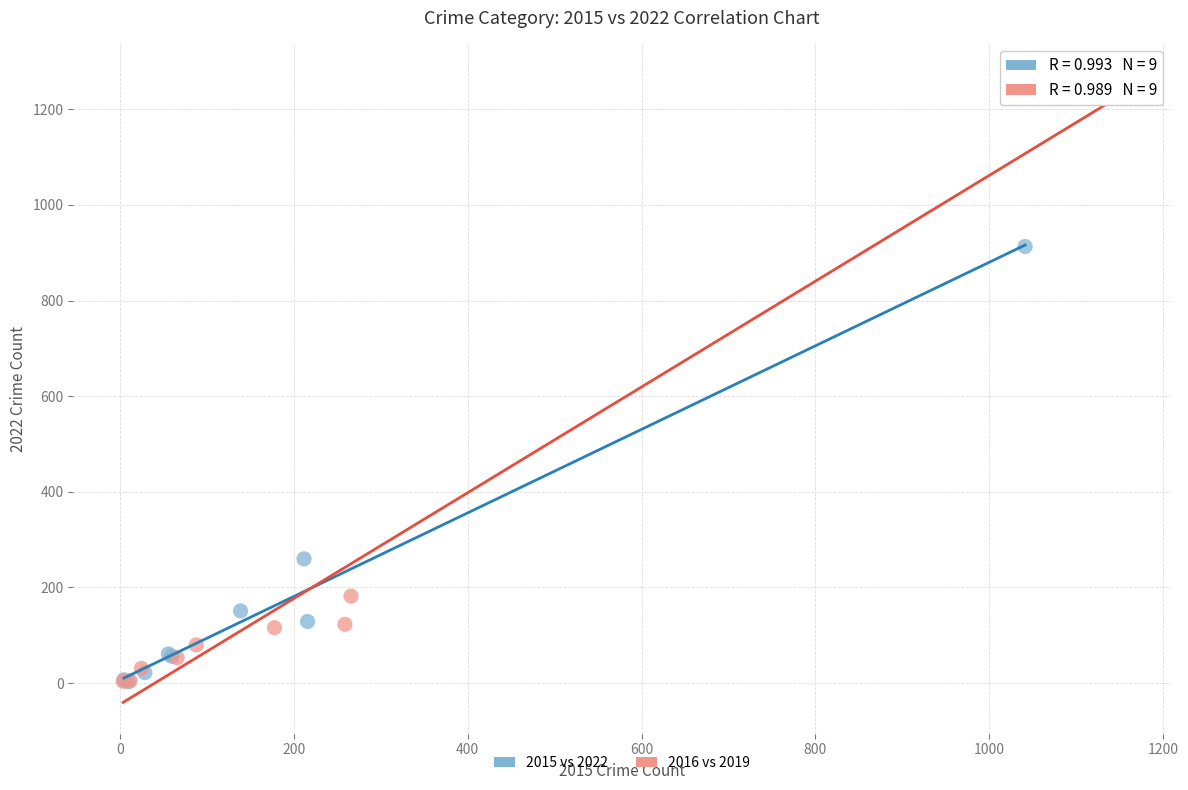

What are all the series names shown in the legend?

2015 vs 2022, 2016 vs 2019